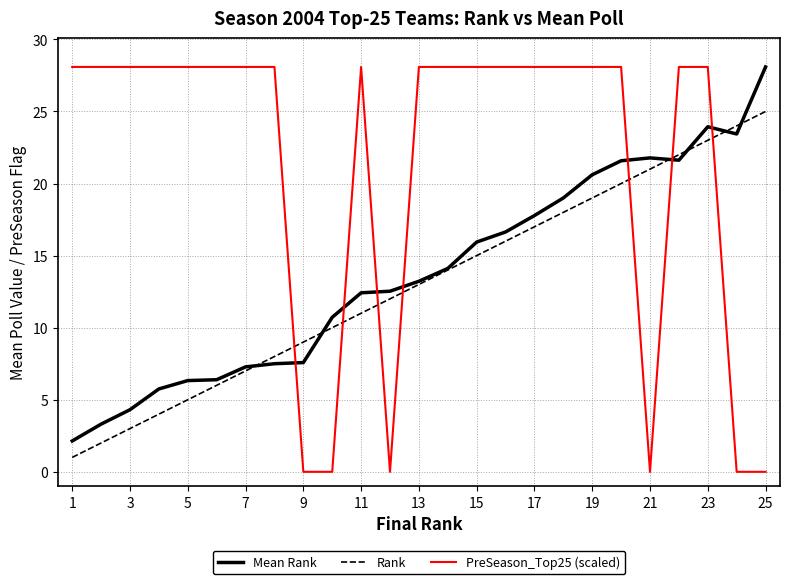

Which series has the largest total across all categories?

PreSeason_Top25 (scaled)